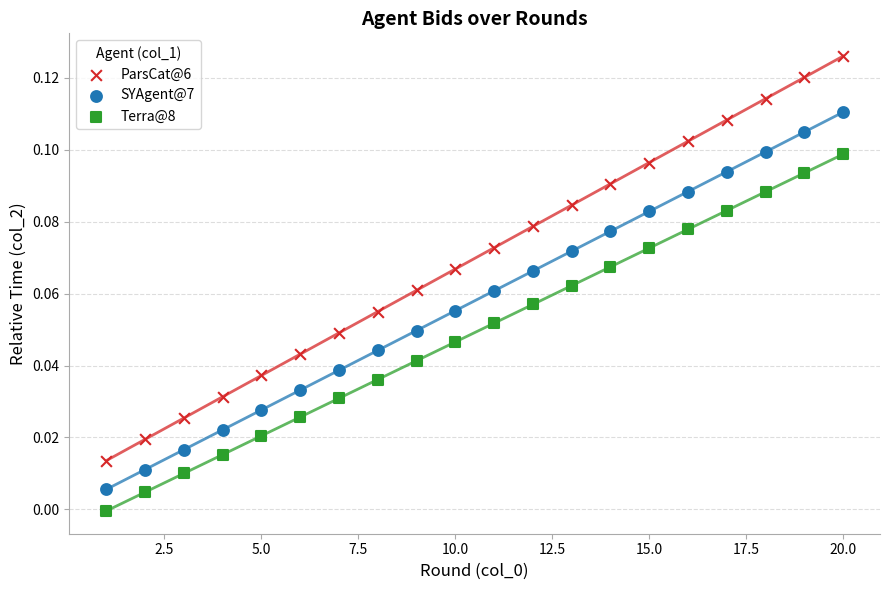

Which series contains the lowest Y value?

Terra@8